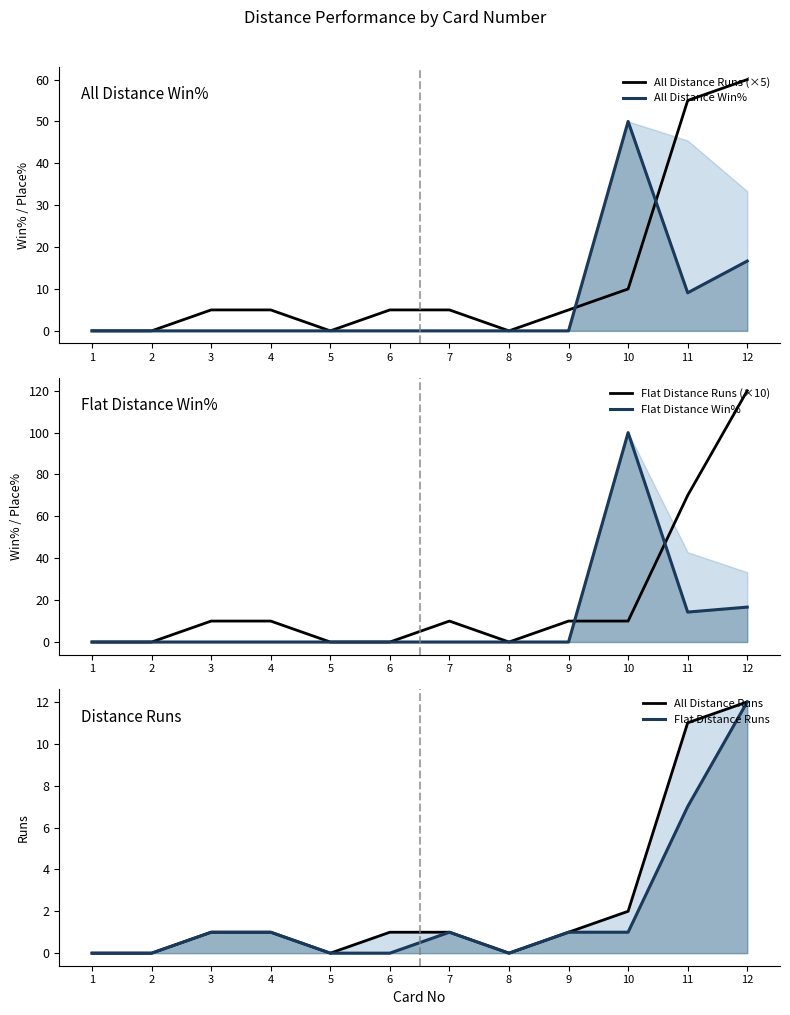

How many interior local valleys does the Flat Distance Win% series have?

1